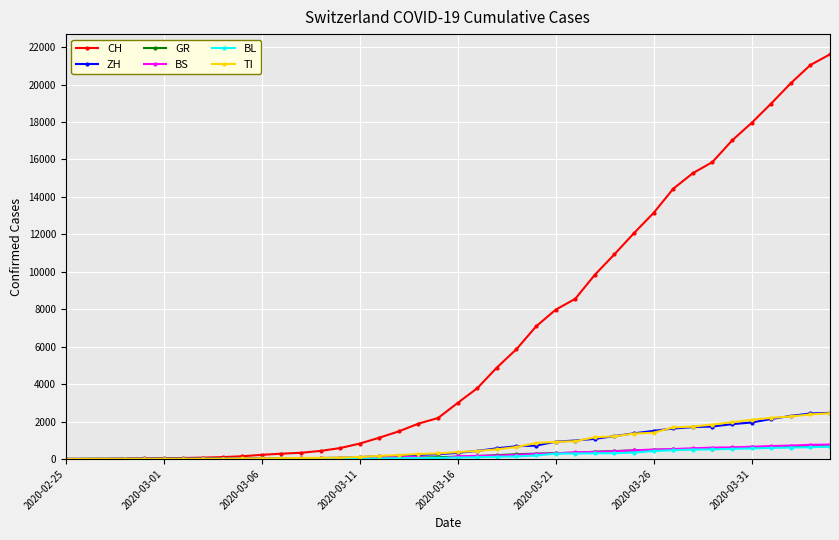

Which series has the largest total across all categories?

CH